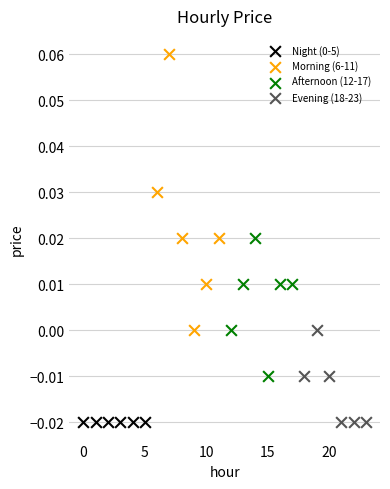

Which series contains the highest Y value?

Morning (6-11)